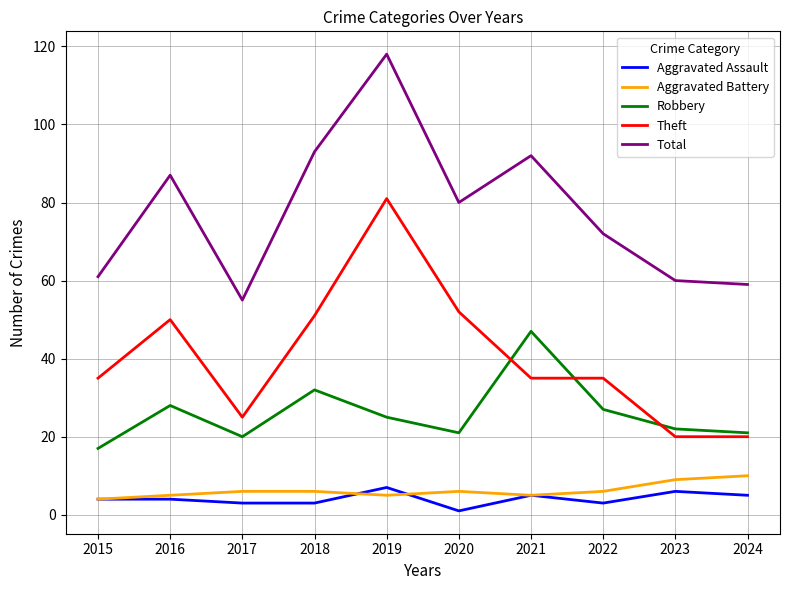

Is it true that Aggravated Battery equals 6 at 2017?

True